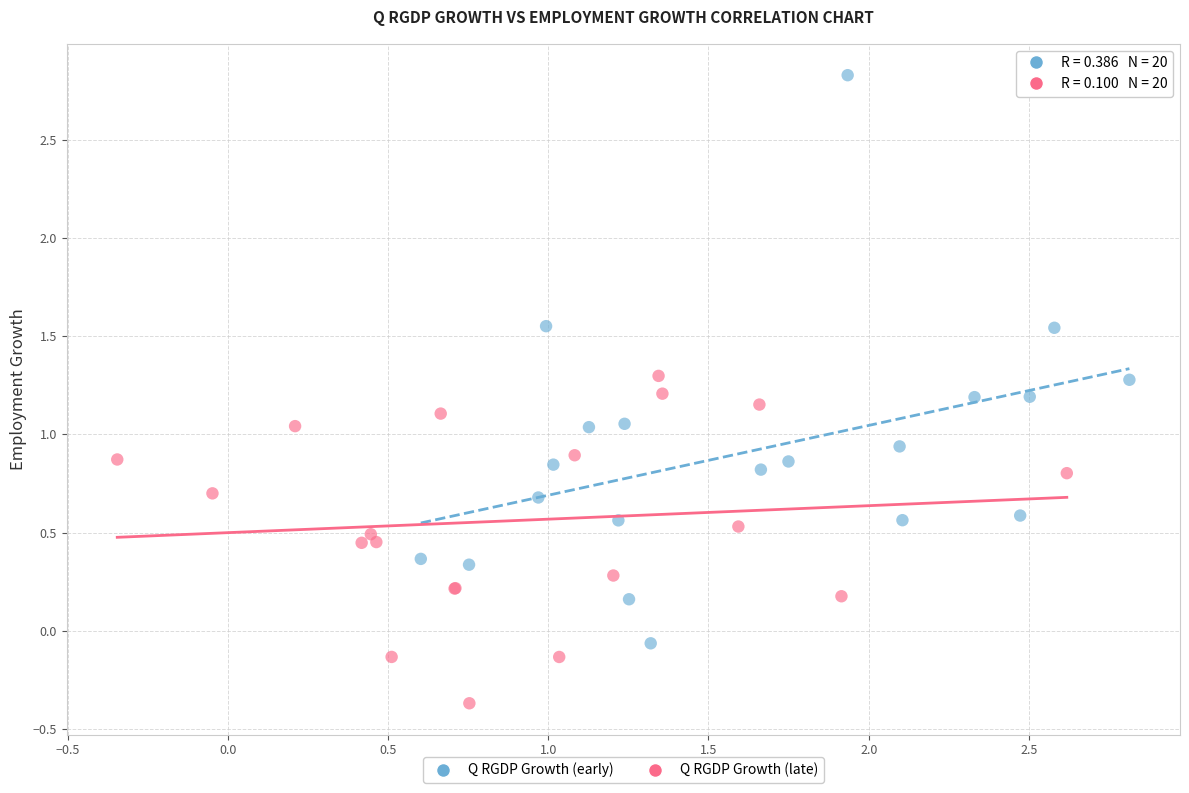

Which series has the largest Y range (max minus min)?

Q RGDP Growth (early)